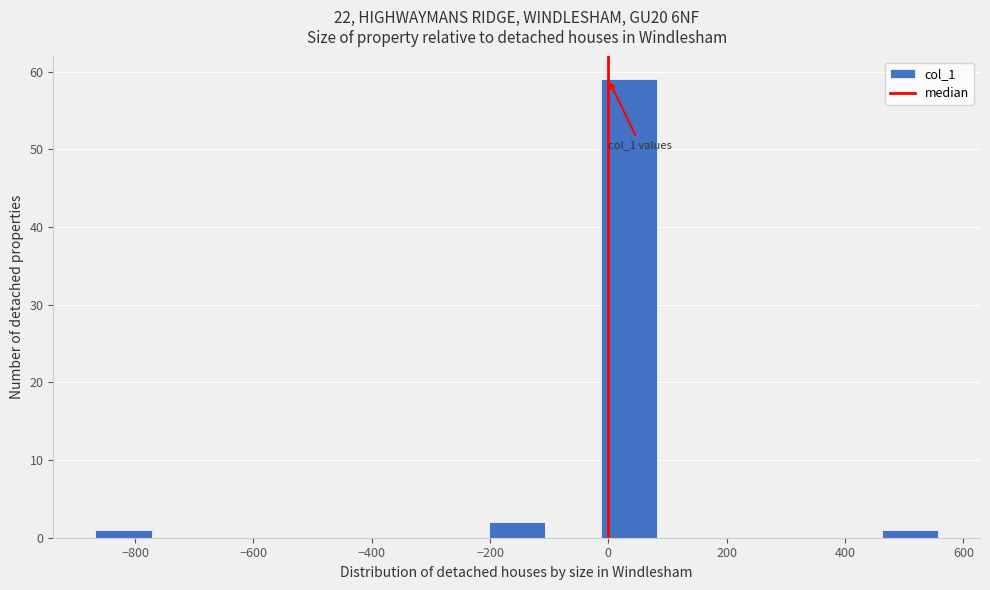

Which range on the x-axis has the tallest bar?

-20 to 80